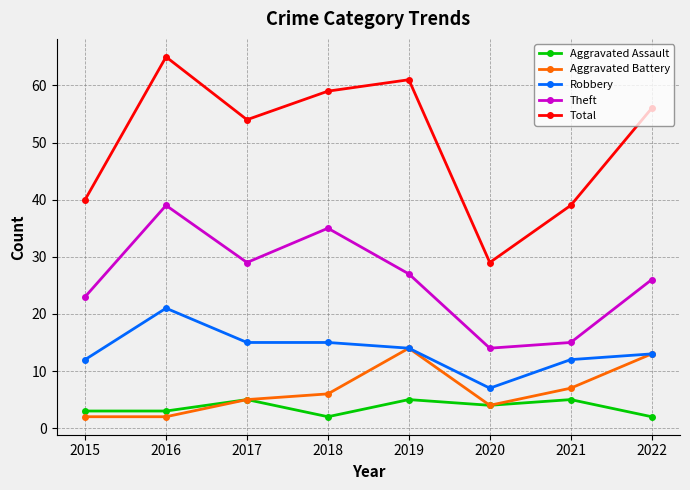

Is it true that Aggravated Battery equals 6 at 2019?

False